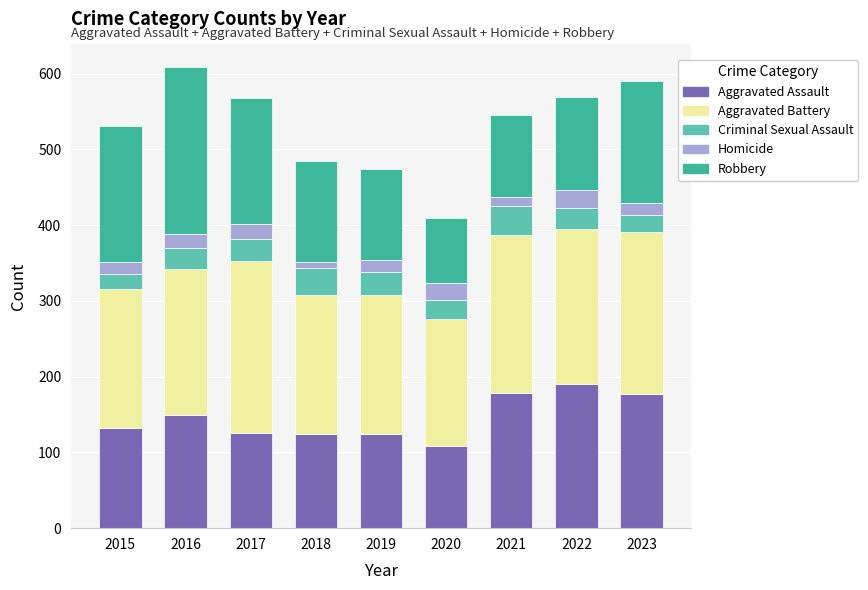

The value of Aggravated Assault at 2016 is 149. True or false?

True